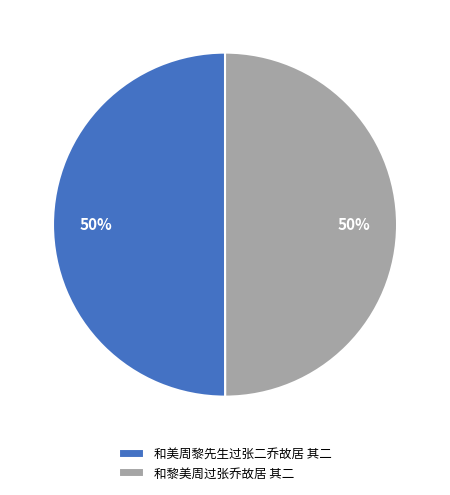

Is the sum of 和黎美周过张乔故居 其二 and 和美周黎先生过张二乔故居 其二 greater than half?

Yes